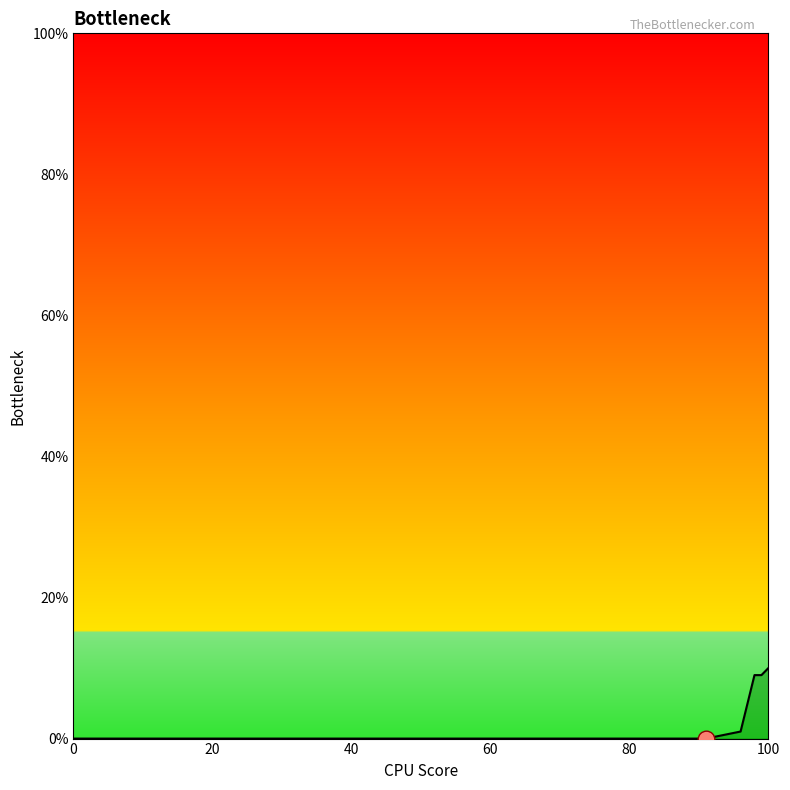

The chart shows a value of -4 at 9. True or false?

False